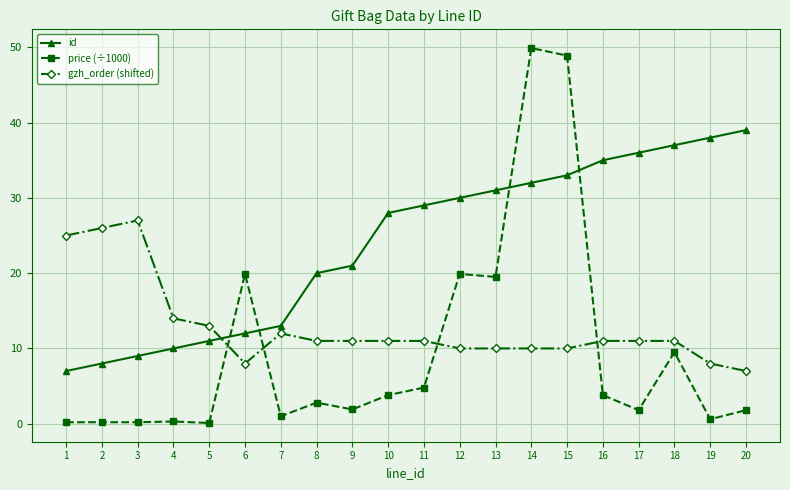

Which series has the widest spread of values?

price (÷1000)